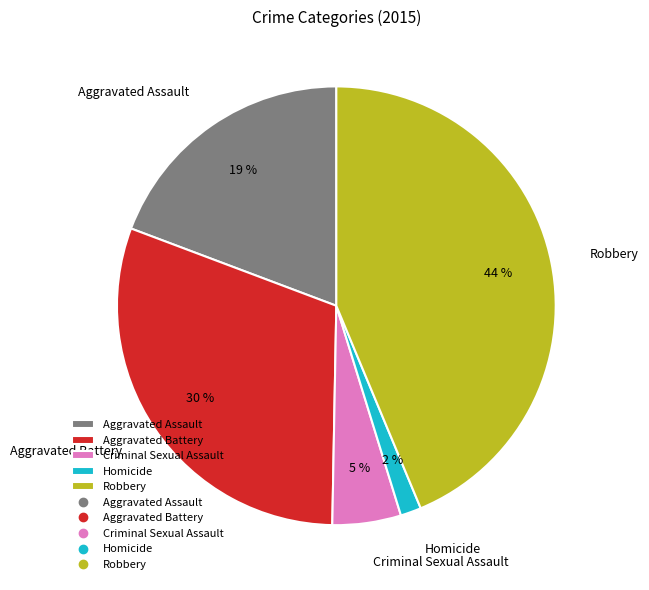

To the nearest percent, what is the combined percentage of Criminal Sexual Assault and Aggravated Battery?

35%